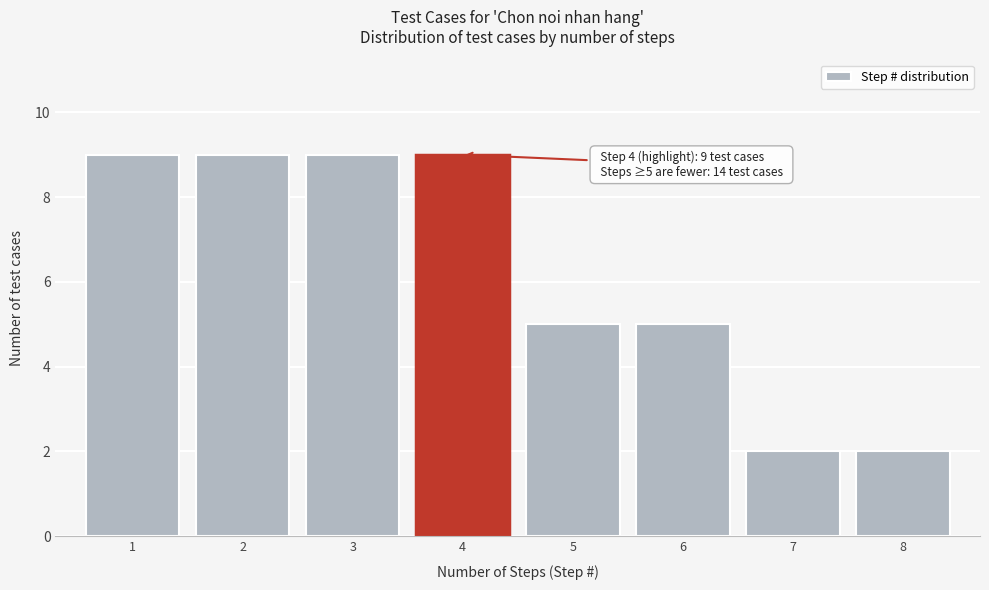

Reading left to right, list all the values displayed in this chart.

1=9	2=9	3=9	4=9	5=5	6=5	7=2	8=2